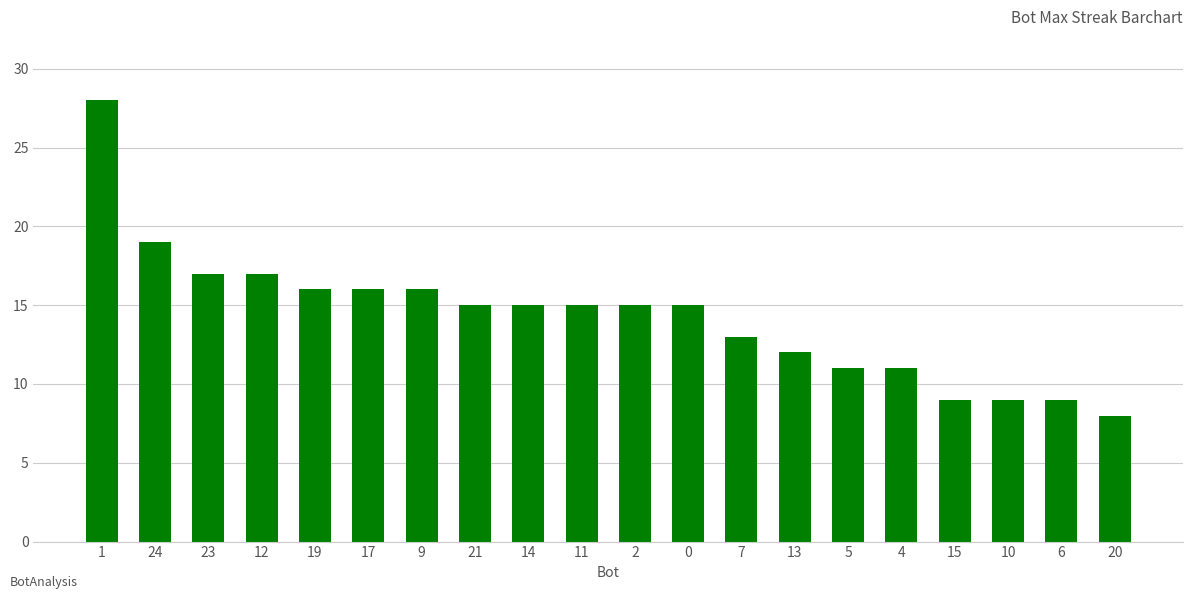

What is the value of the 13th bar from the left?

13